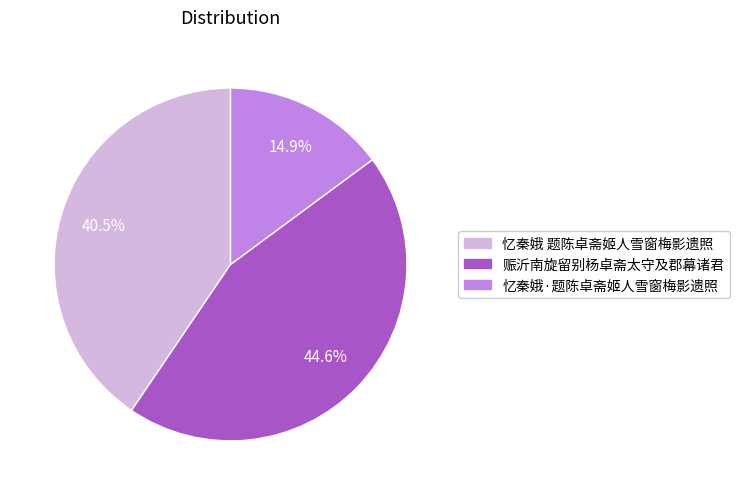

To the nearest percent, what is the difference between the largest and smallest slice percentages?

30%